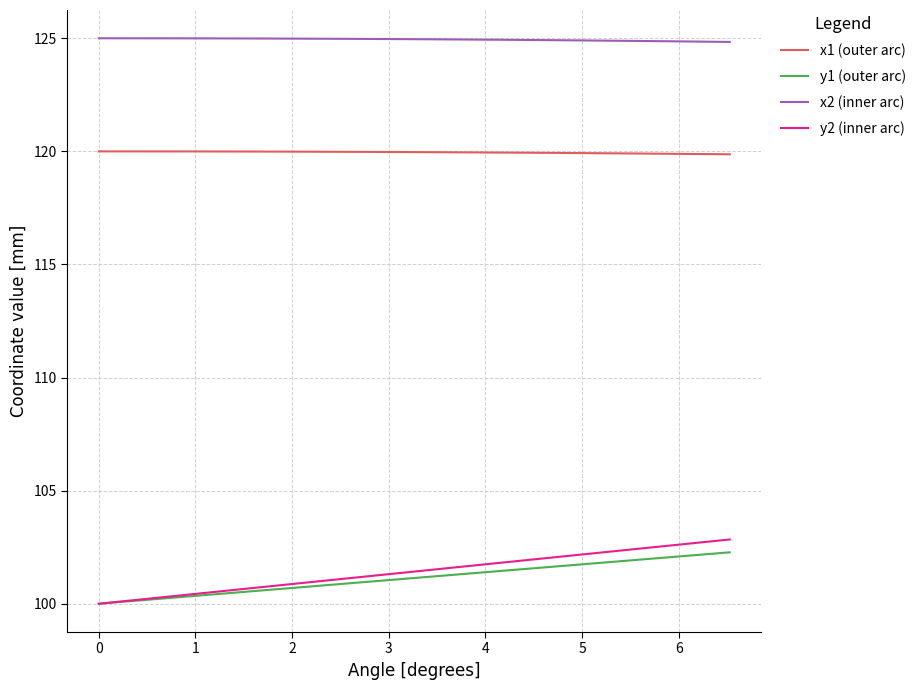

Which series has the largest total across all categories?

x2 (inner arc)